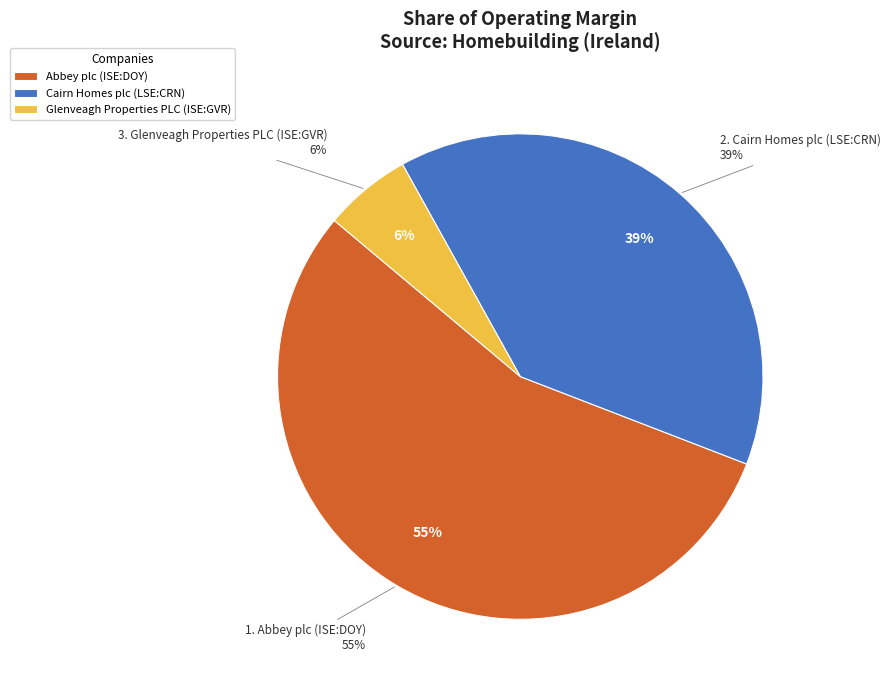

Rank the categories by value from highest to lowest.

Abbey plc (ISE:DOY), Cairn Homes plc (LSE:CRN), Glenveagh Properties PLC (ISE:GVR)